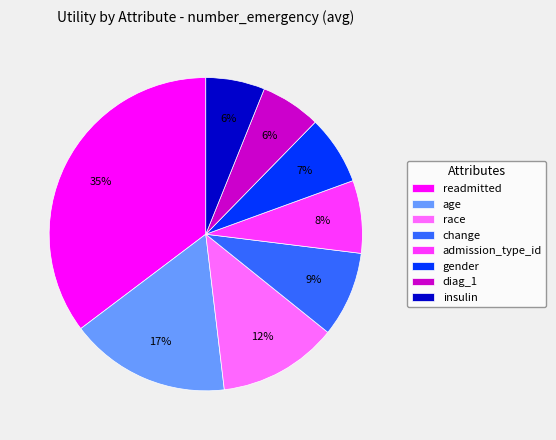

To the nearest percent, what is the difference between the largest and smallest slice percentages?

29%